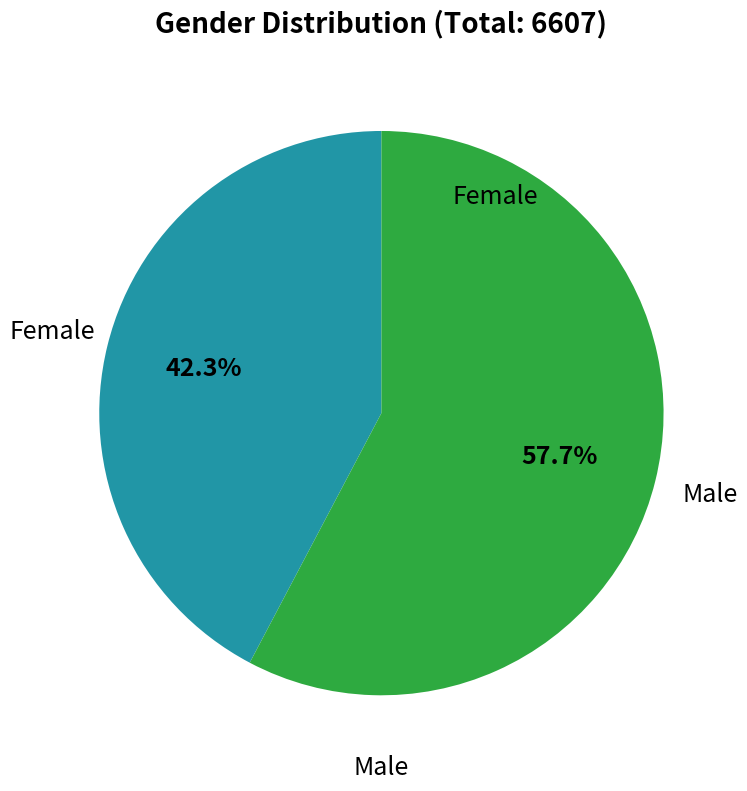

Is there any slice that represents more than half of the pie?

Yes